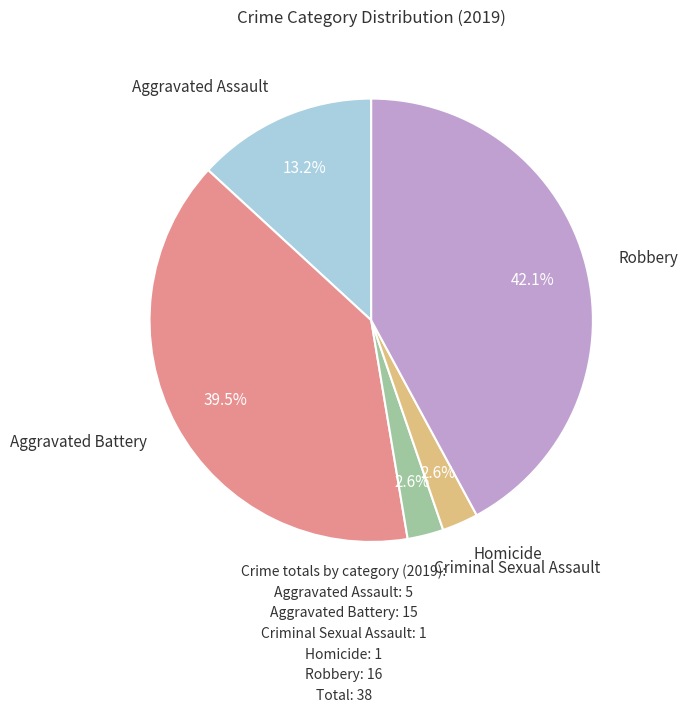

Is there any slice that represents more than half of the pie?

No